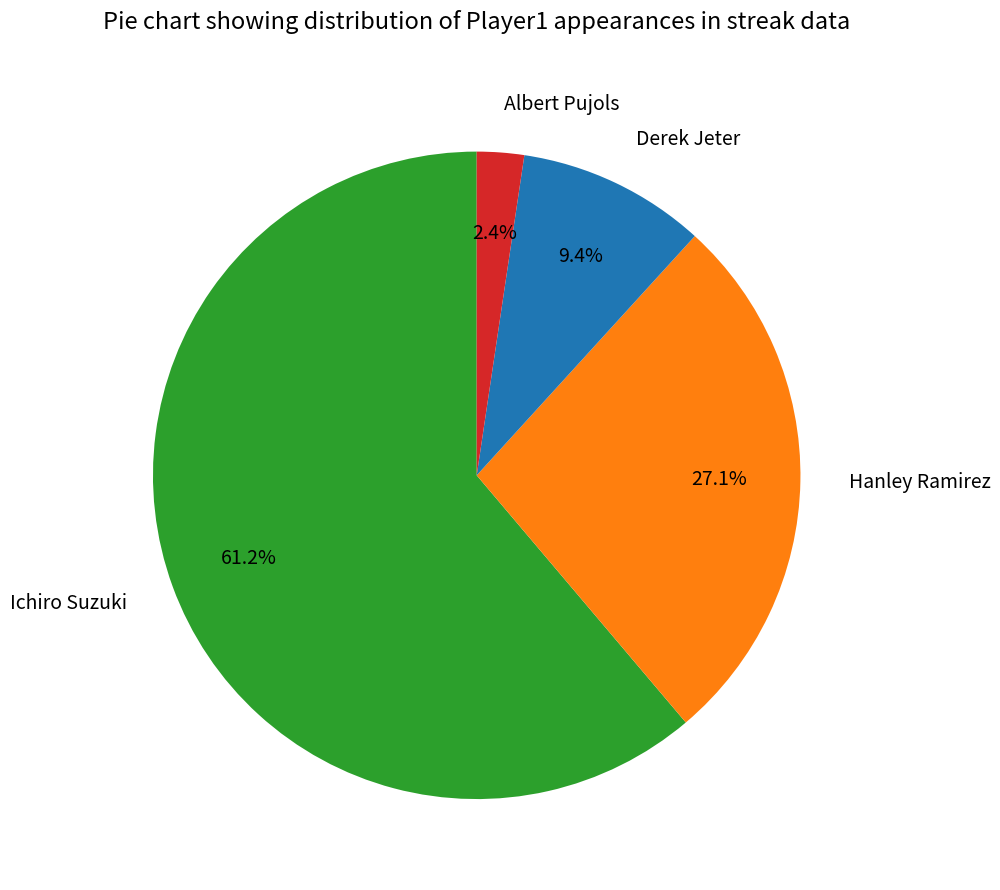

To the nearest percent, what percentage of the pie is Albert Pujols?

2%